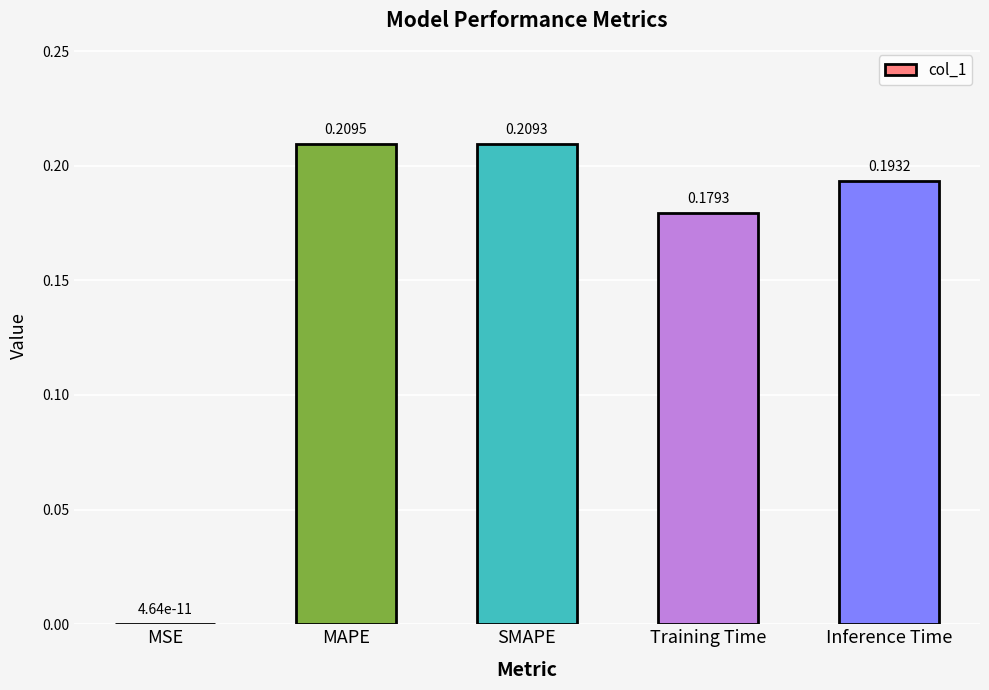

What is the sum of the values at Inference Time and Training Time?

0.4